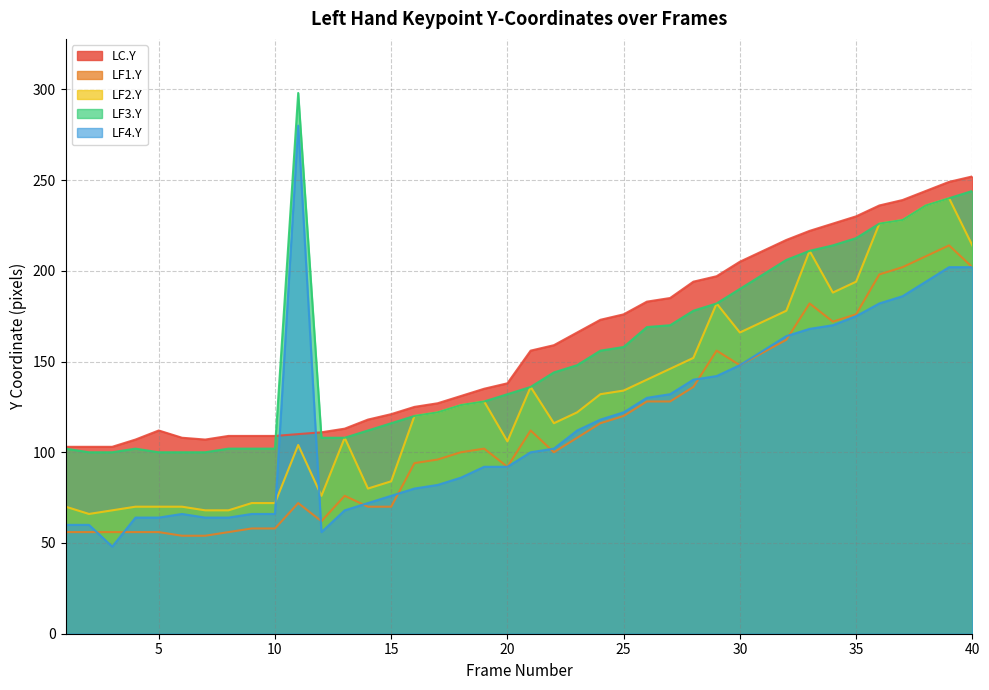

How many data points does each series have?

39